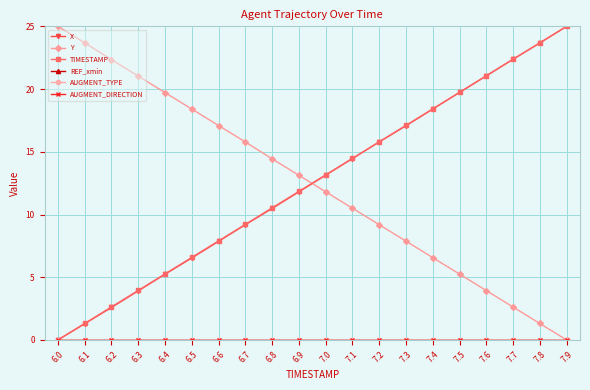

Does the chart have visible grid lines?

Yes